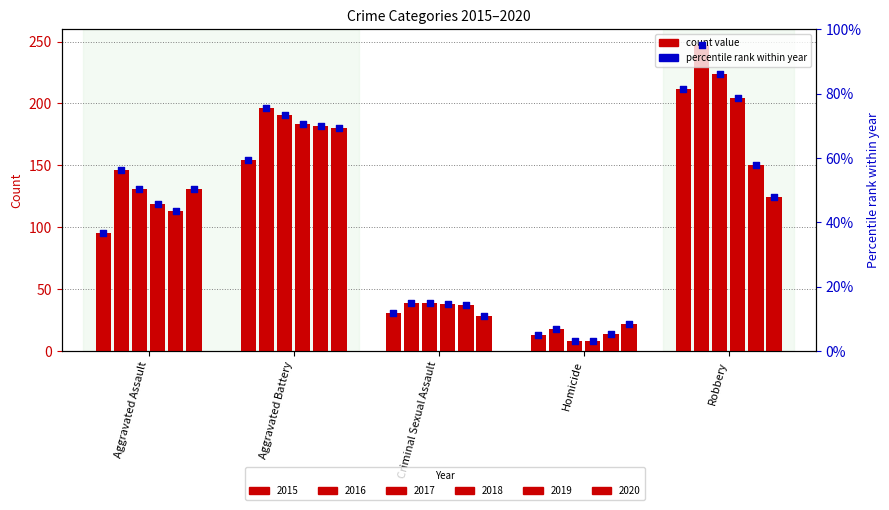

At how many categories does at least one series exceed 111?

3